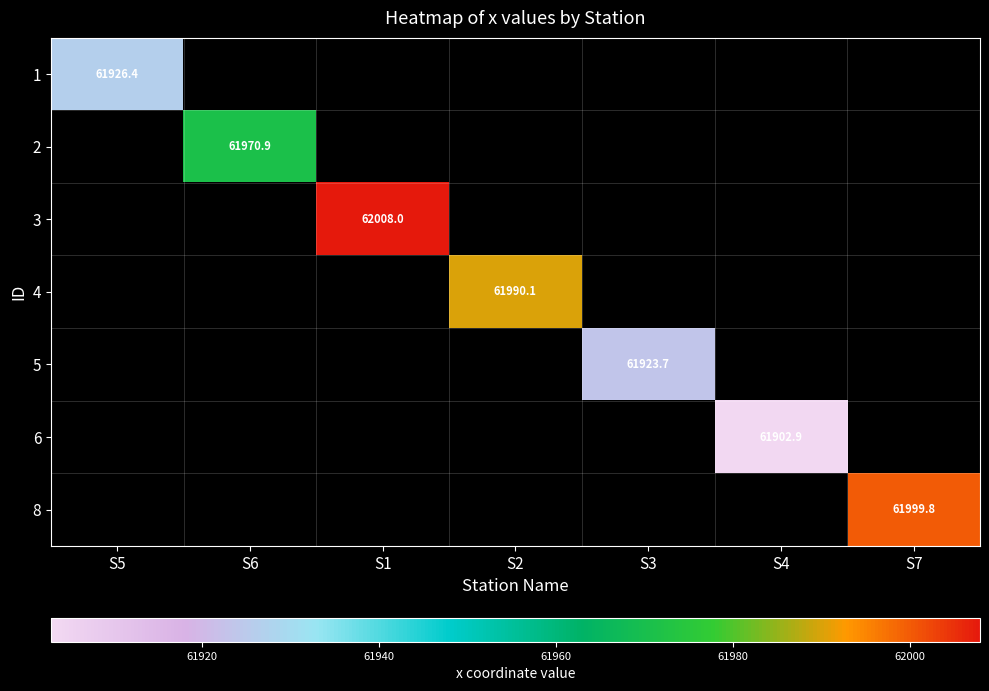

At which category does the chart reach its minimum across all series?

S4